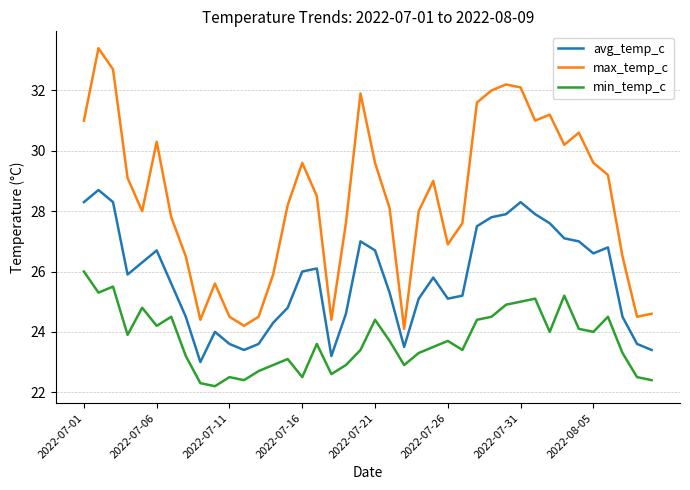

Which series has the largest range (max minus min)?

max_temp_c